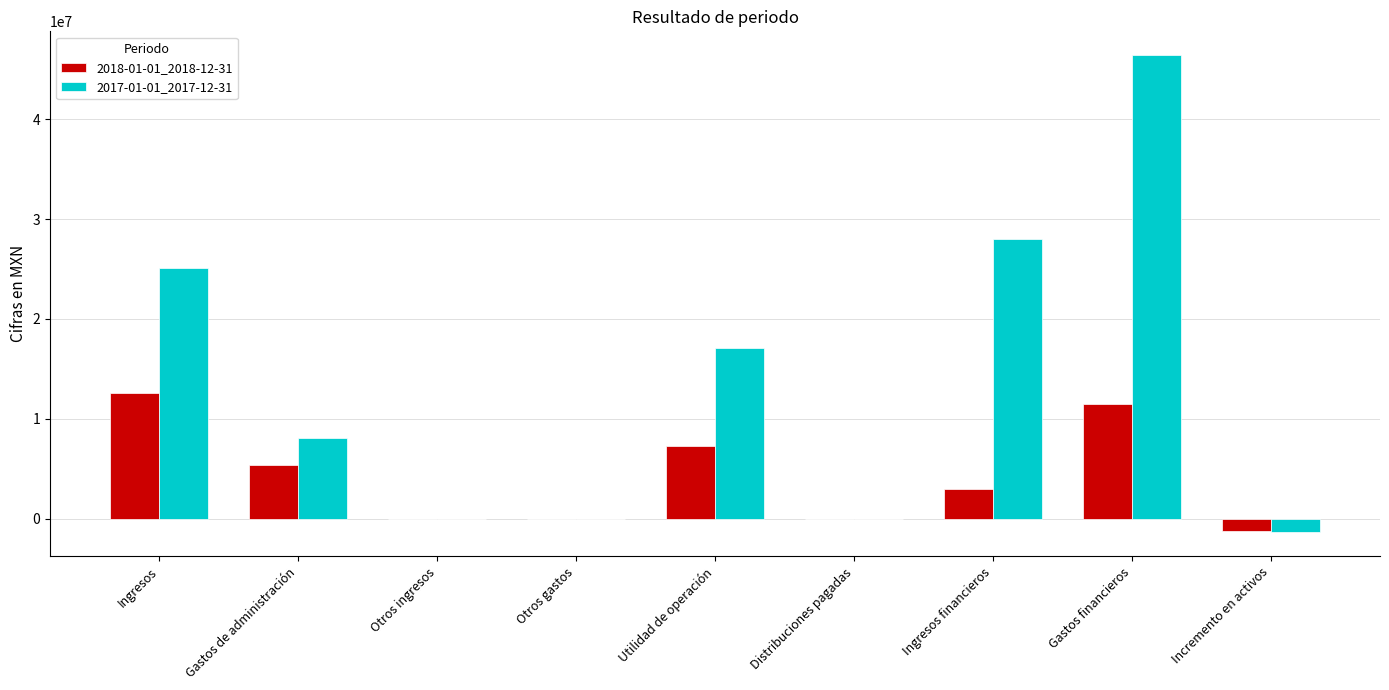

Which series has the largest total across all categories?

2017-01-01_2017-12-31